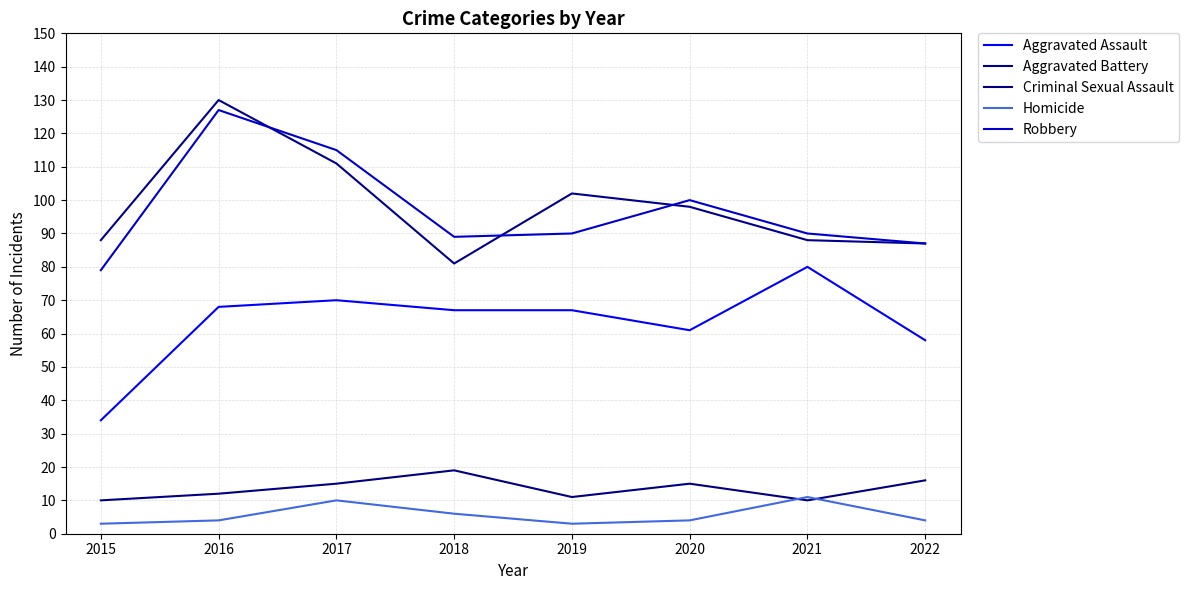

In Homicide, how many points are lower than both neighbors (excluding endpoints)?

1